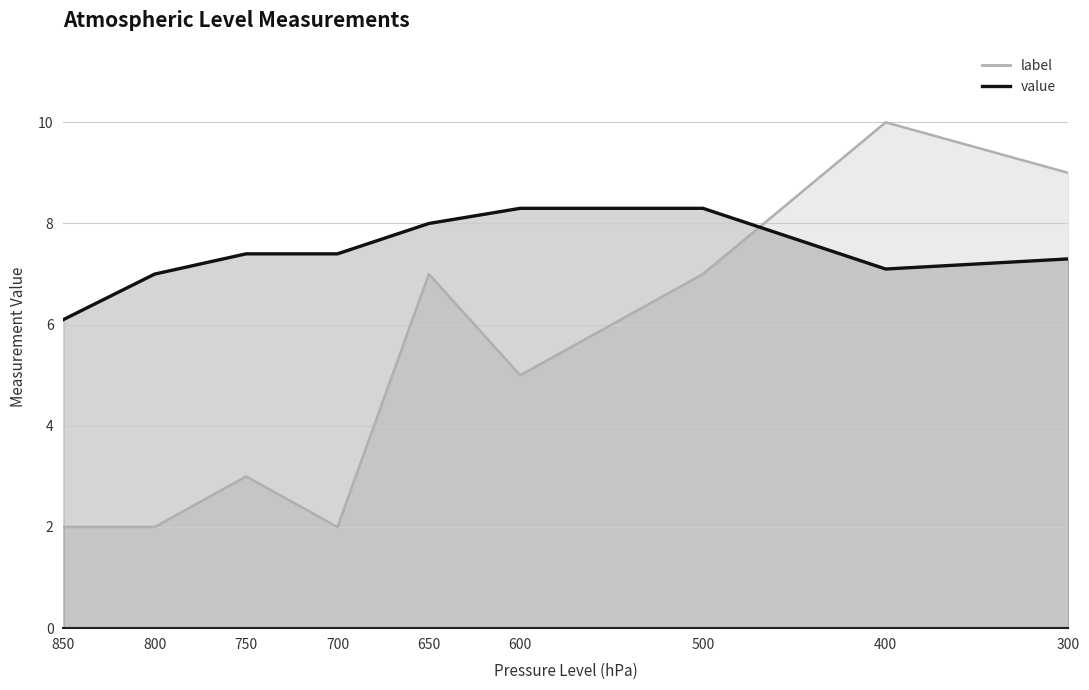

Is the value of value at 500 greater than the value of label at 850?

Yes